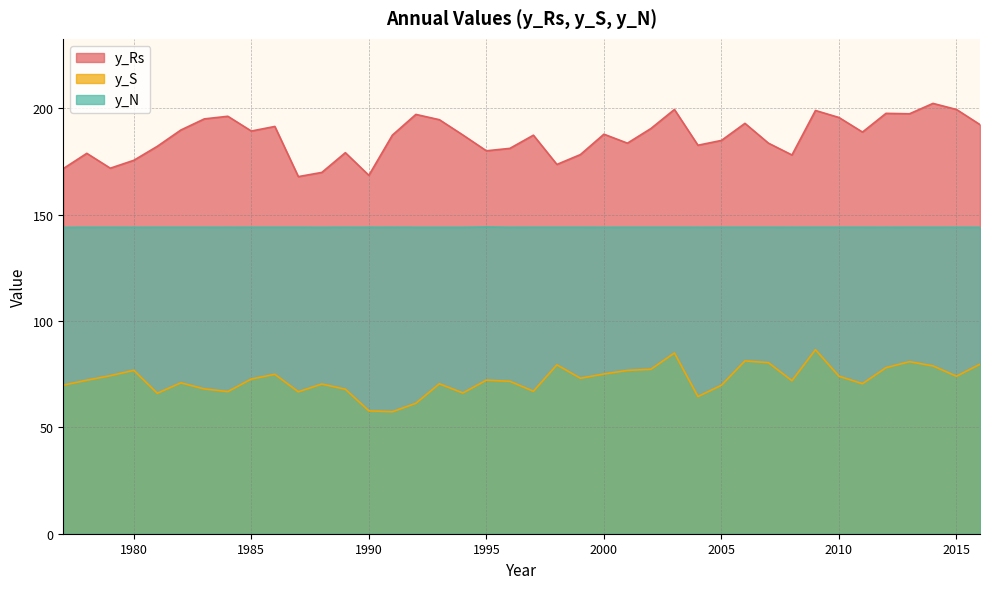

In y_S, how many points are lower than both neighbors (excluding endpoints)?

11